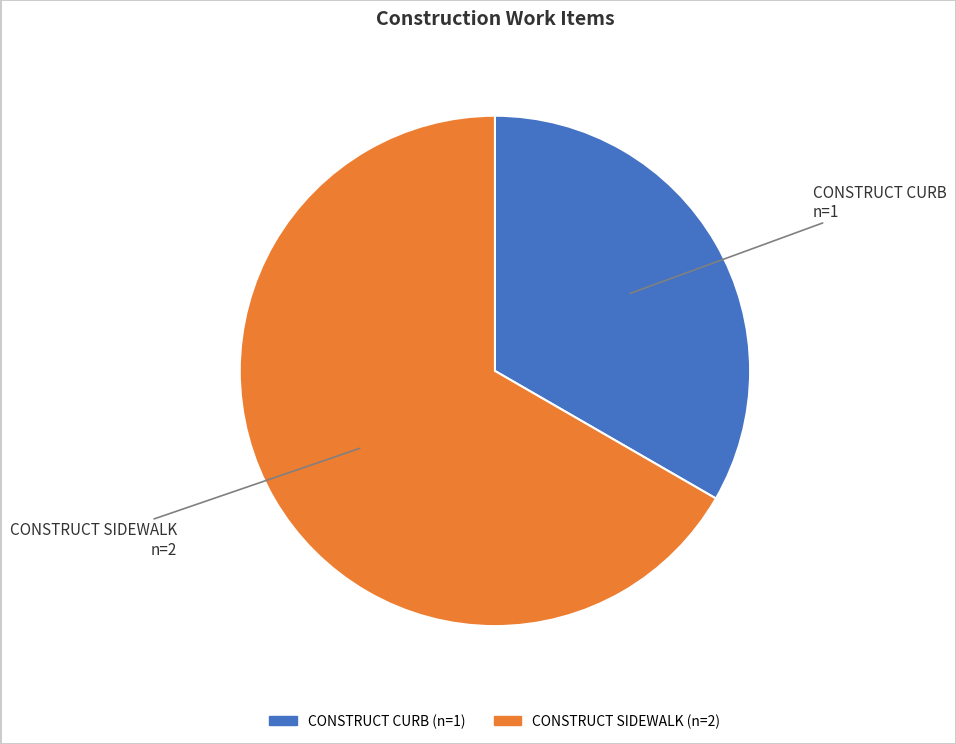

True or false: CONSTRUCT SIDEWALK accounts for 67% of the total.

True